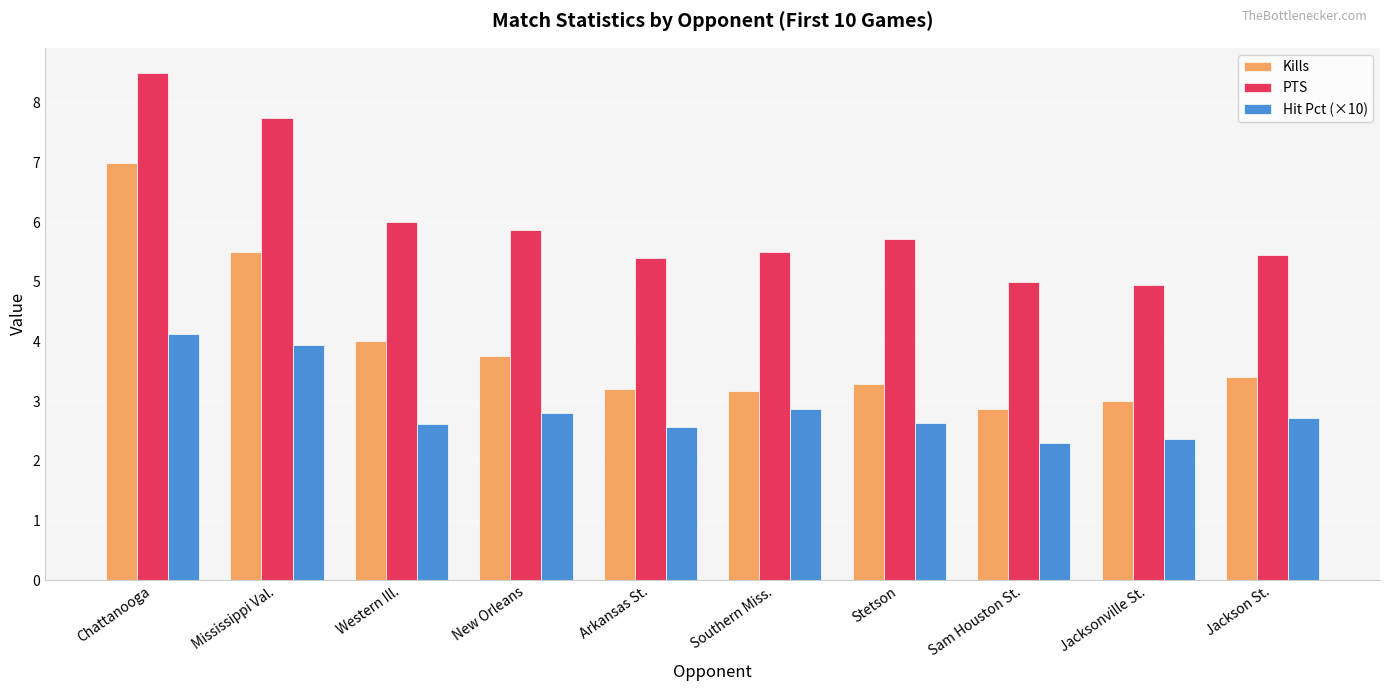

How many distinct data groups are displayed?

3